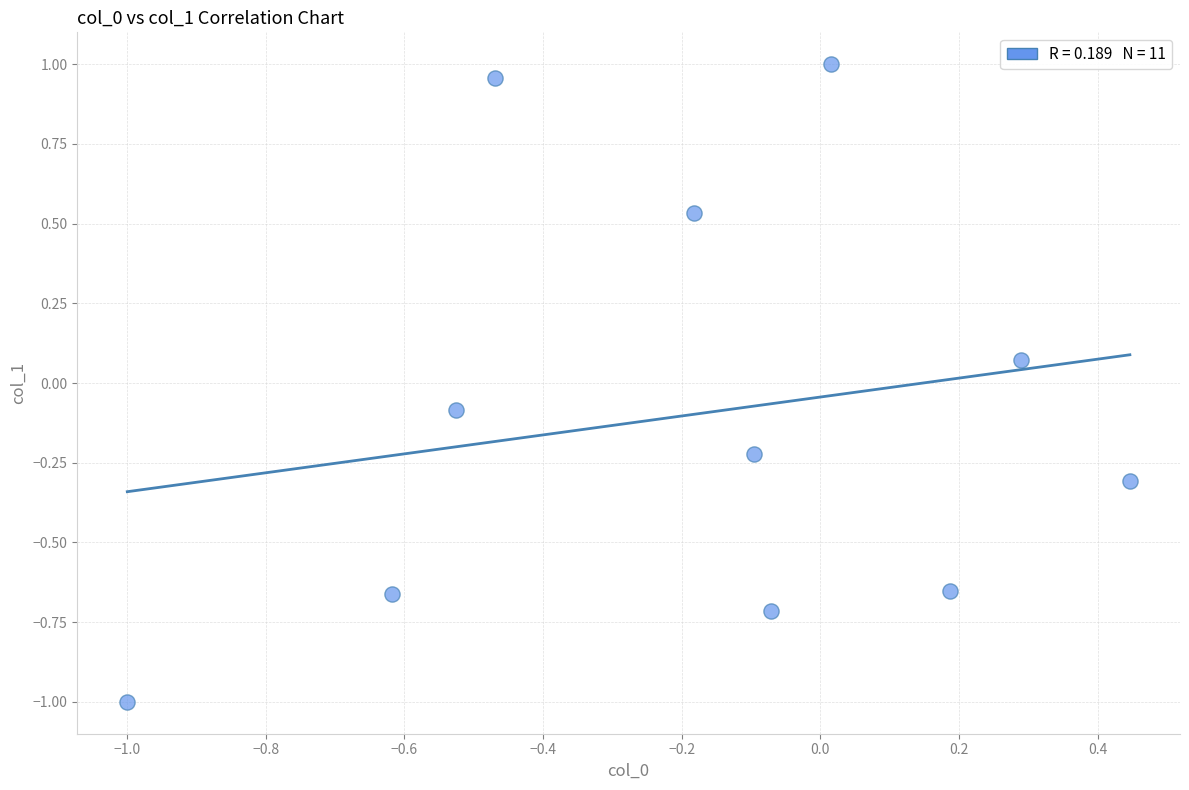

What is the range of X values (max minus min)?

1.4